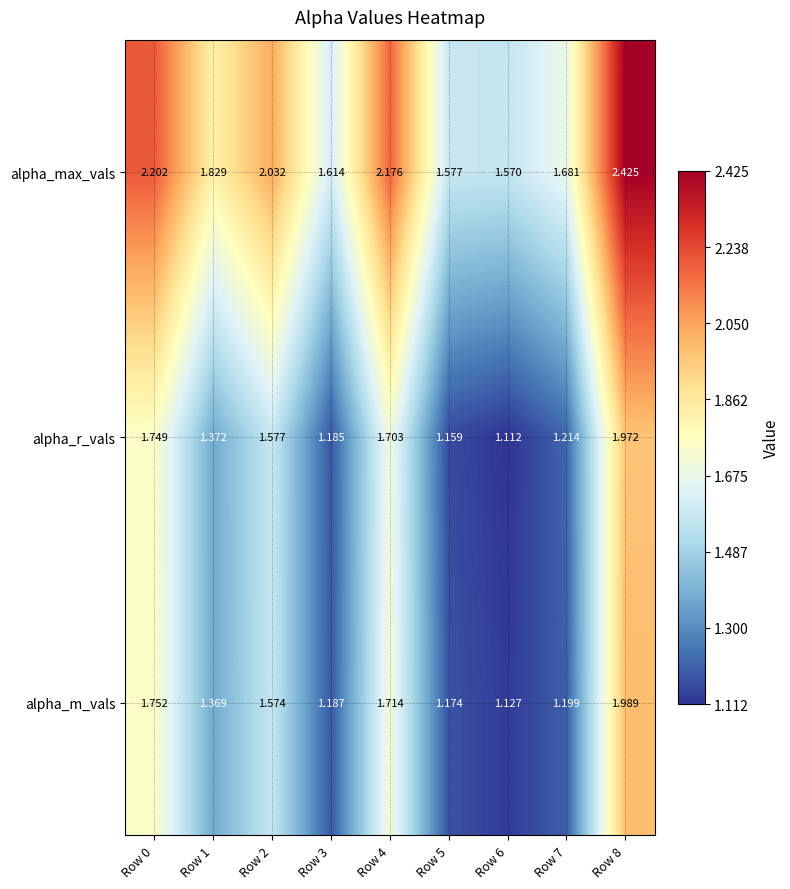

Which series changed the most between Row 2 and Row 6?

alpha_r_vals